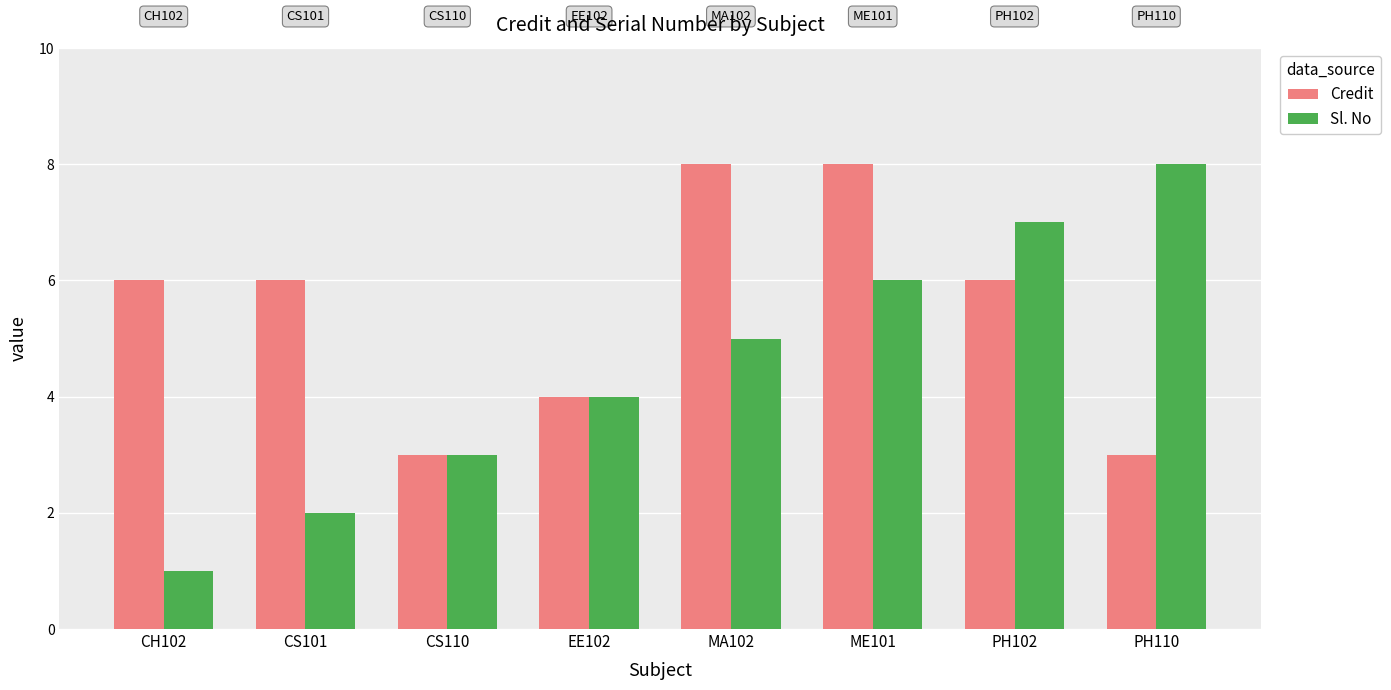

What is the label of the 4th bar from the left?

EE102